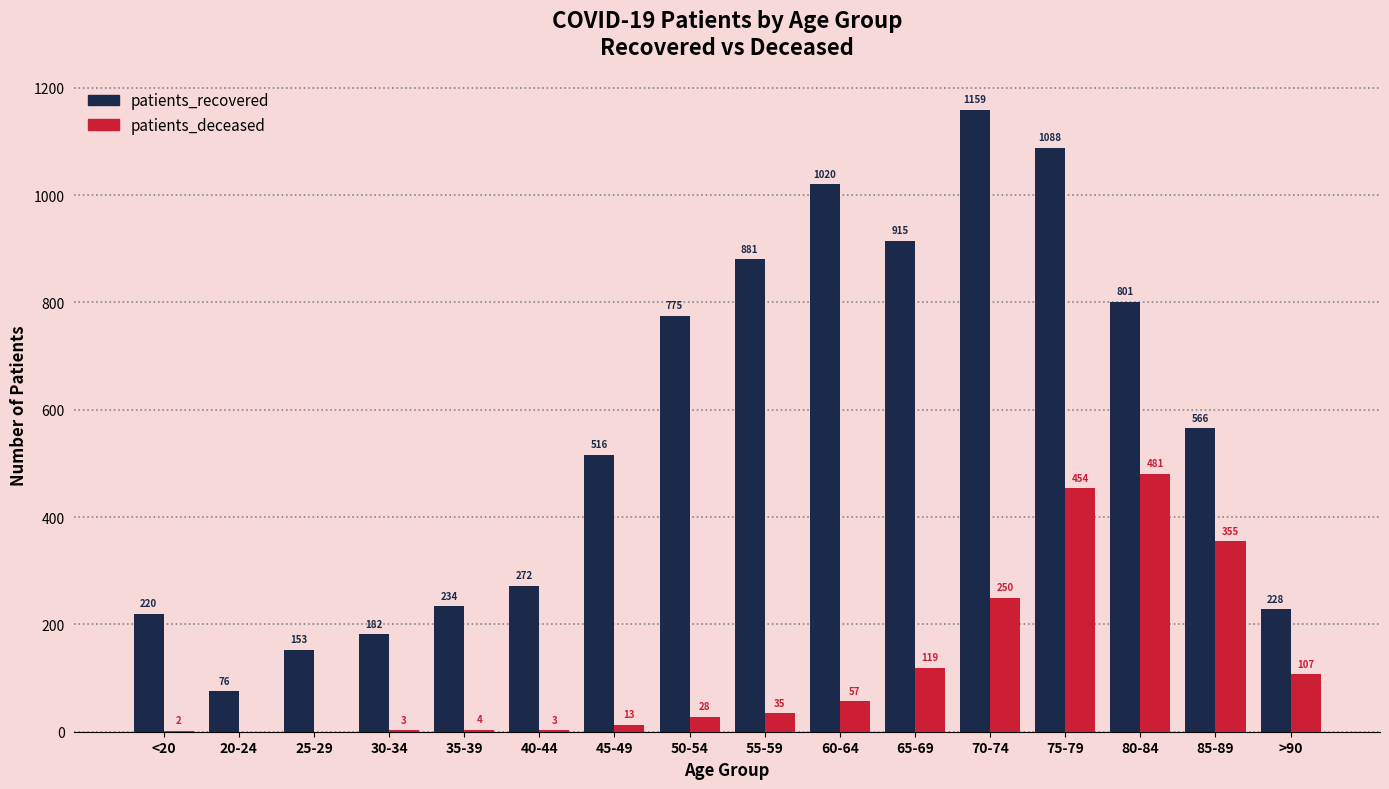

What is the total value across all series at >90?

335